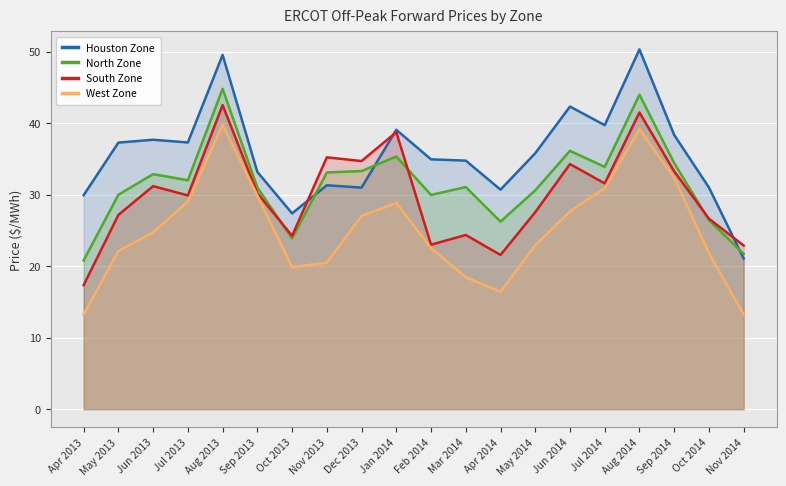

Rank the series by their maximum value, from highest to lowest.

Houston Zone, North Zone, South Zone, West Zone